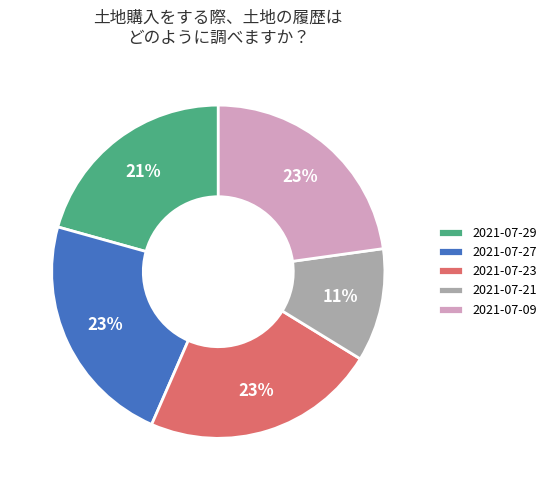

To the nearest percent, what percentage of the pie is 2021-07-29?

21%